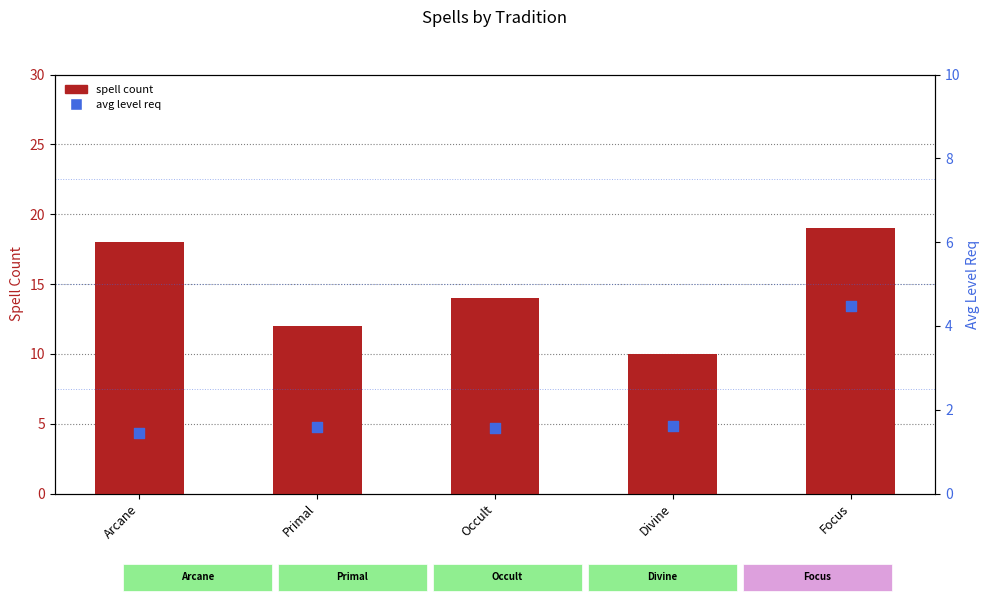

What is the total value across all series at Divine?

11.6